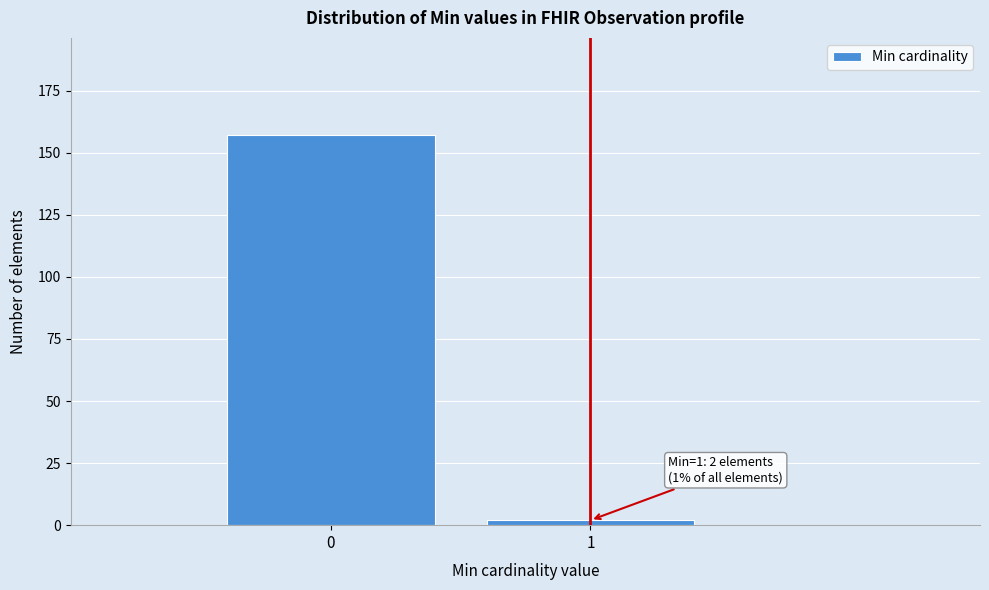

Reading right to left, extract all data points from this chart.

2	157